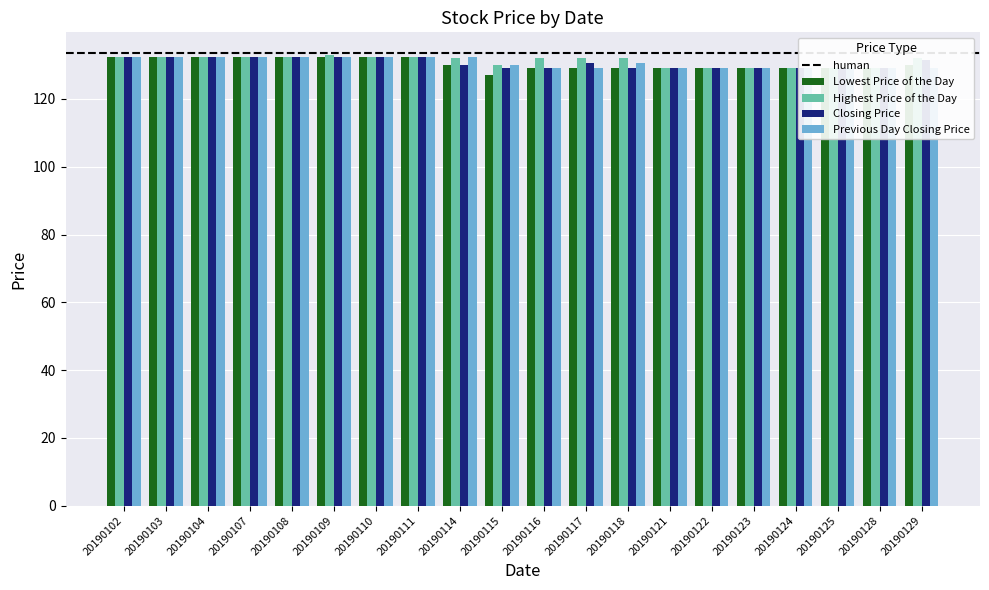

What is the sum of all Closing Price values?

2613.0